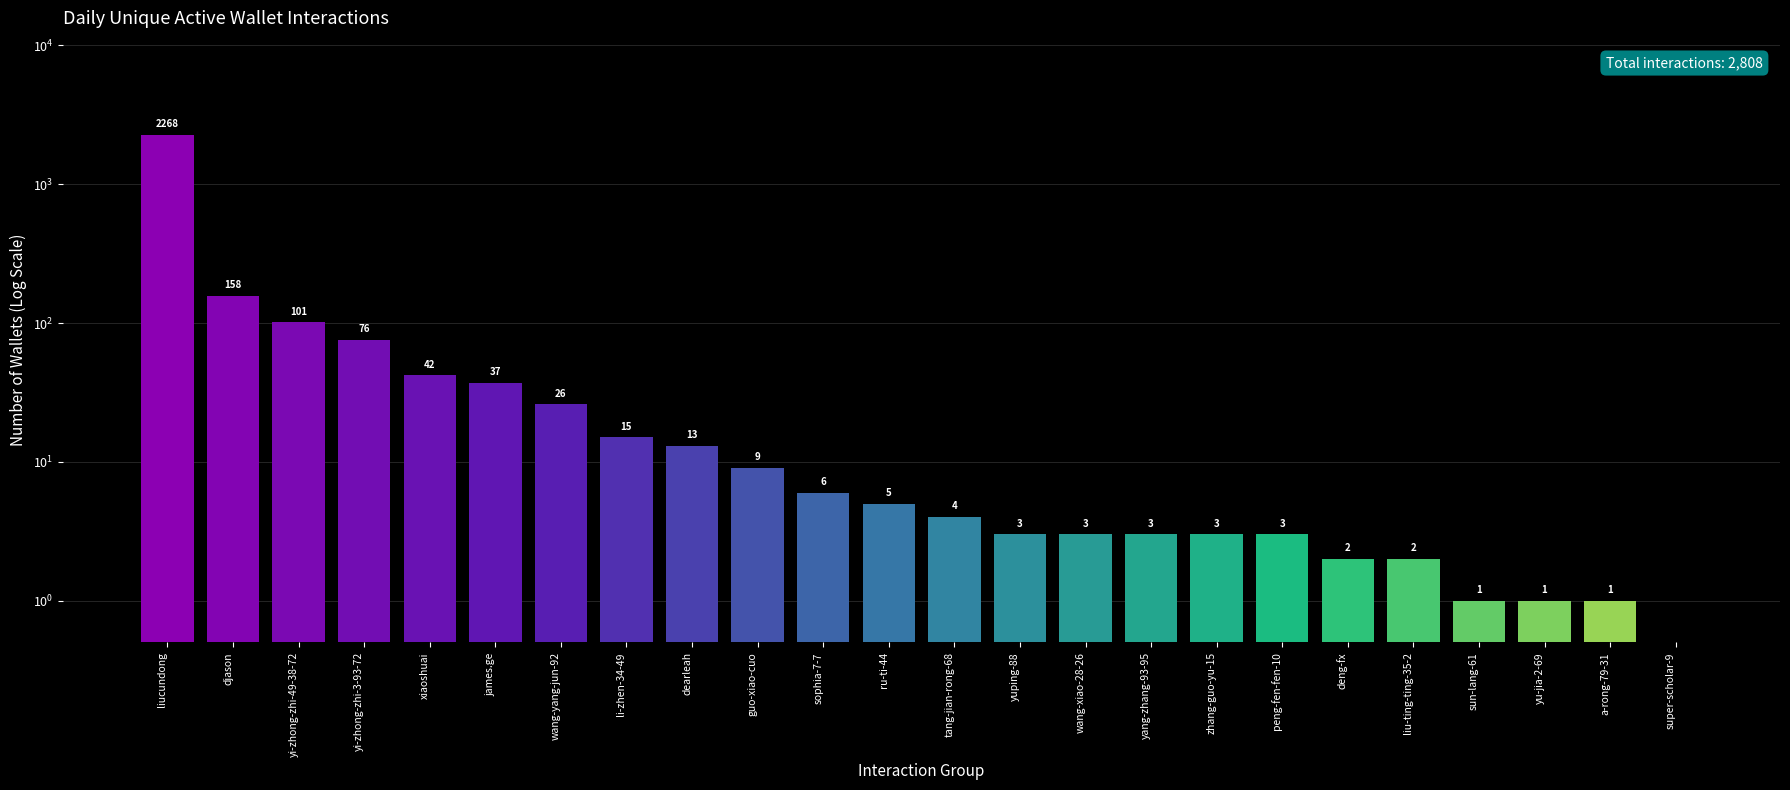

Where is the data nearest to the value 1134?

djason